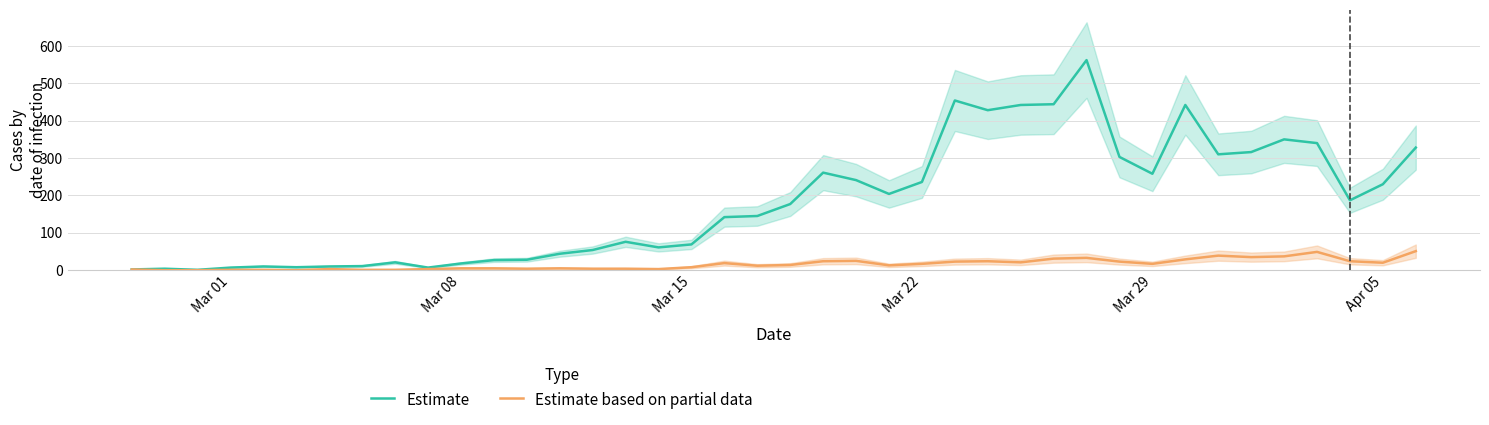

Is this an area chart (filled region under the line)?

No